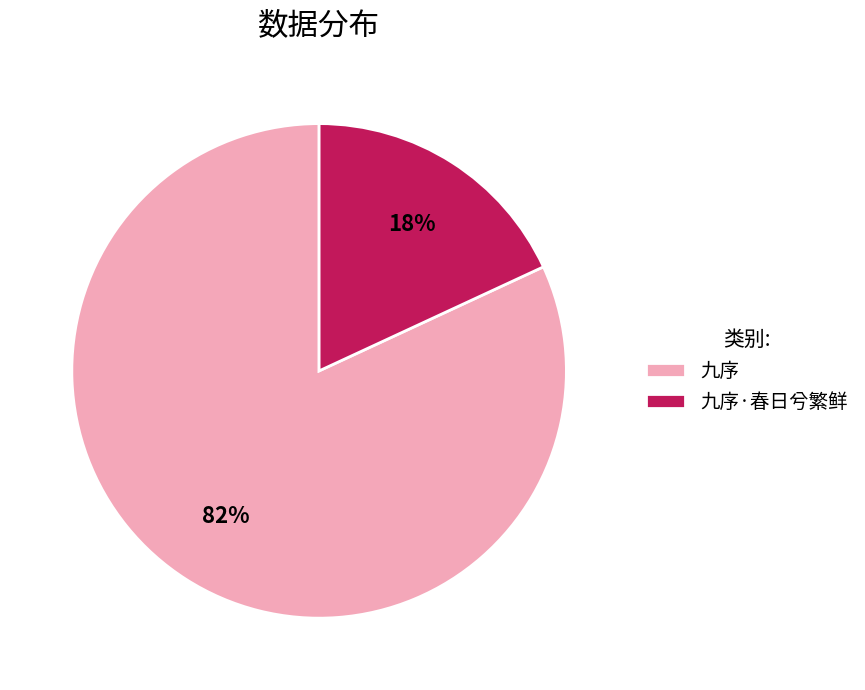

Which slice is the largest?

九序